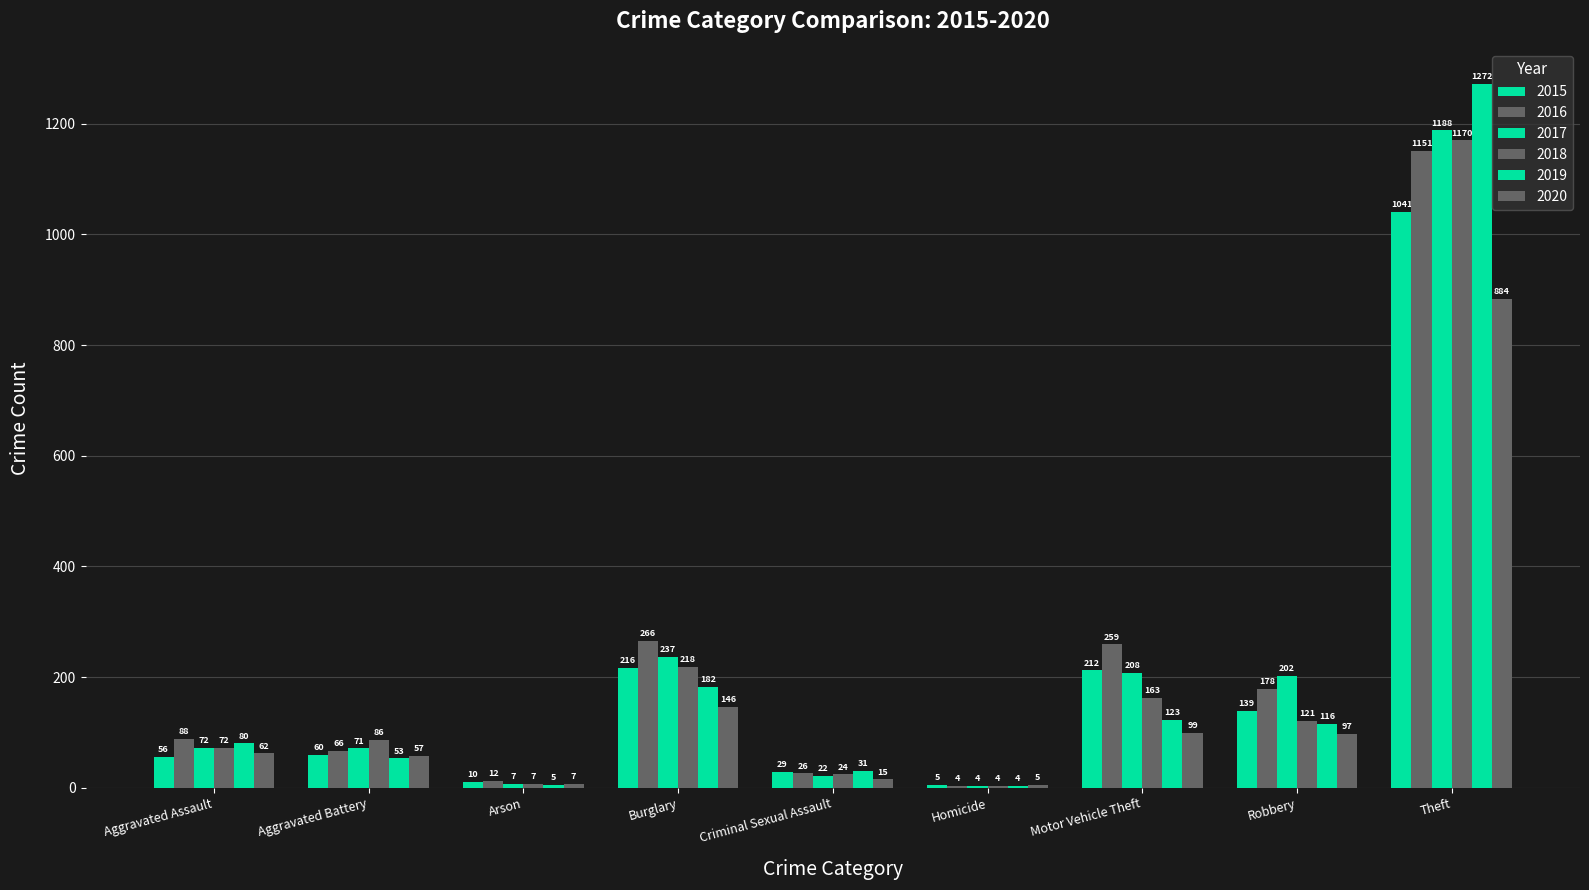

Reading left to right, extract all data points from this chart.

2015: 56	60	10	216	29	5	212	139	1041
2016: 88	66	12	266	26	4	259	178	1151
2017: 72	71	7	237	22	4	208	202	1188
2018: 72	86	7	218	24	4	163	121	1170
2019: 80	53	5	182	31	4	123	116	1272
2020: 62	57	7	146	15	5	99	97	884